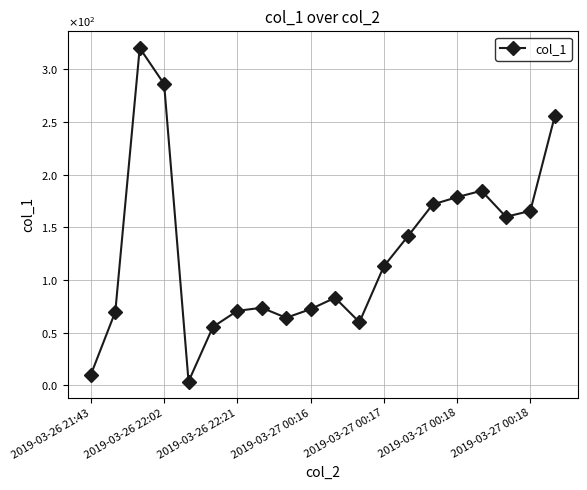

Does the chart have visible grid lines?

Yes